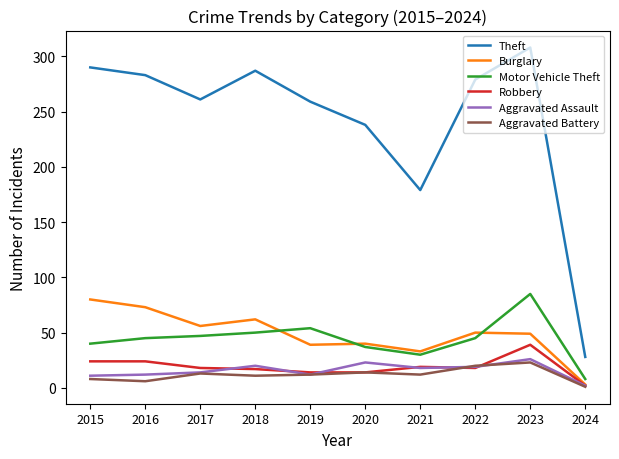

Read the Motor Vehicle Theft value at 2020.

37